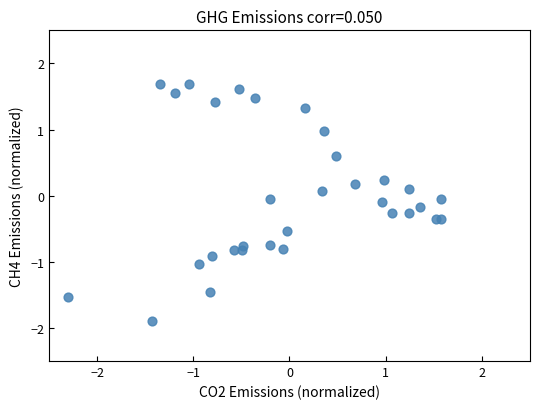

What is the range of X values (max minus min)?

3.9